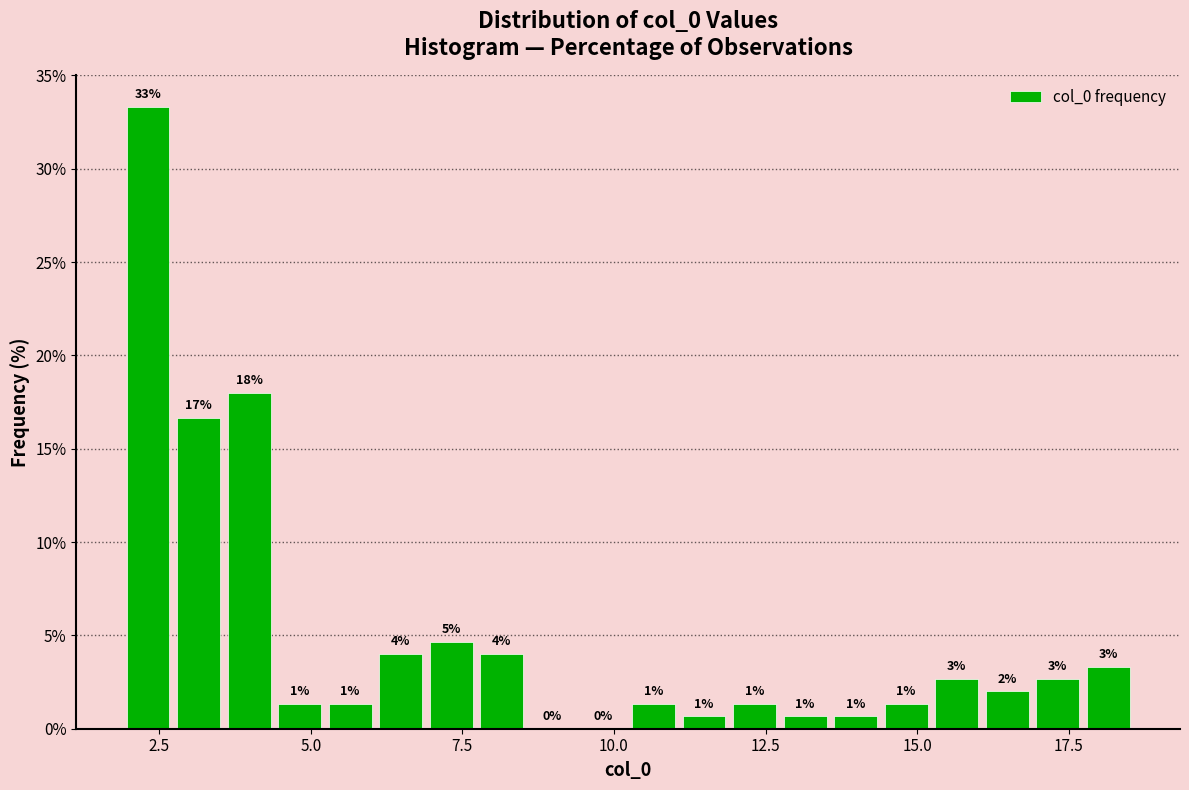

Read against the x-axis, roughly where is the centre of the tallest bar?

2.5